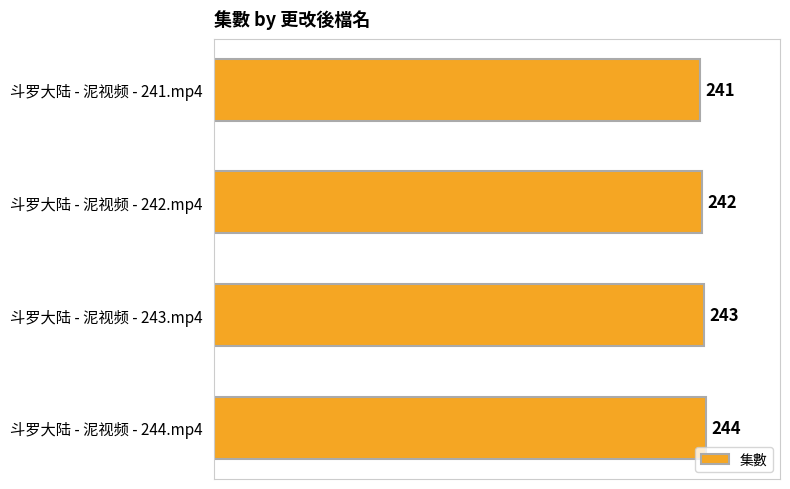

Reading top to bottom, transcribe all the data shown in this chart.

241	242	243	244